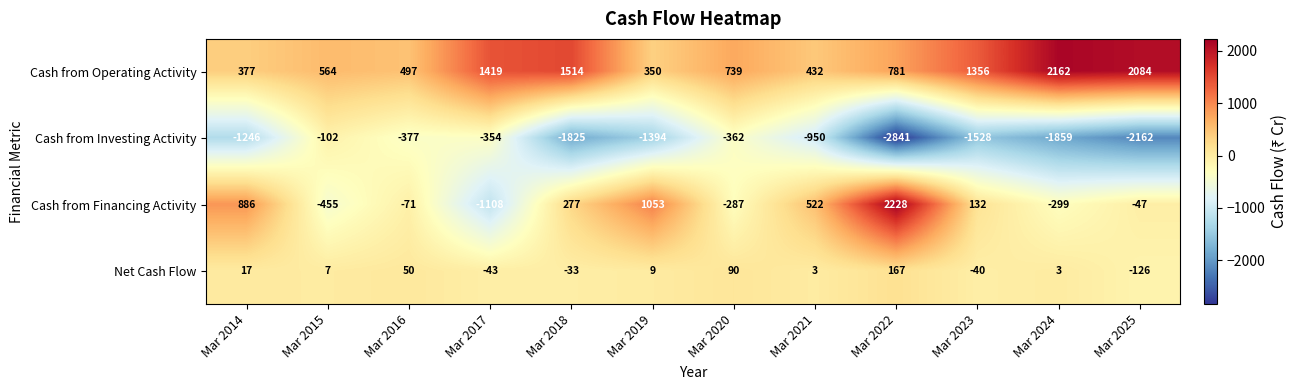

Count the number of data series in this chart.

4